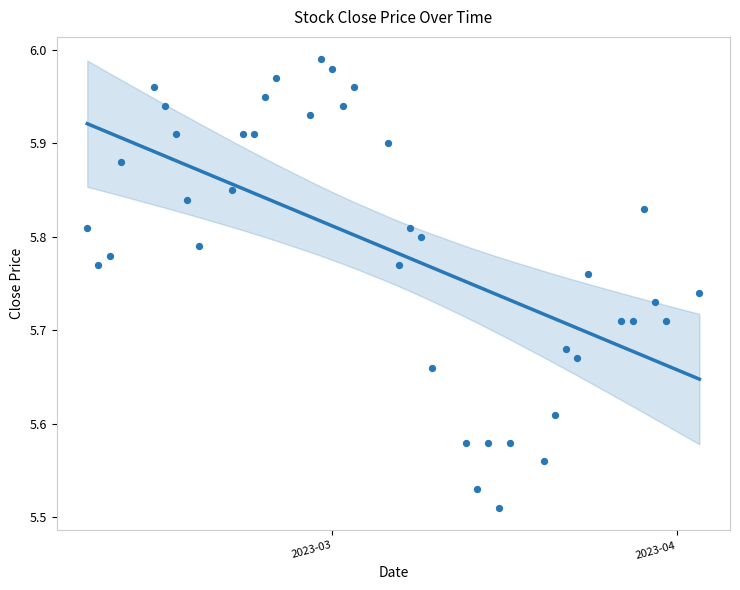

What is the range of Y values (max minus min)?

0.5